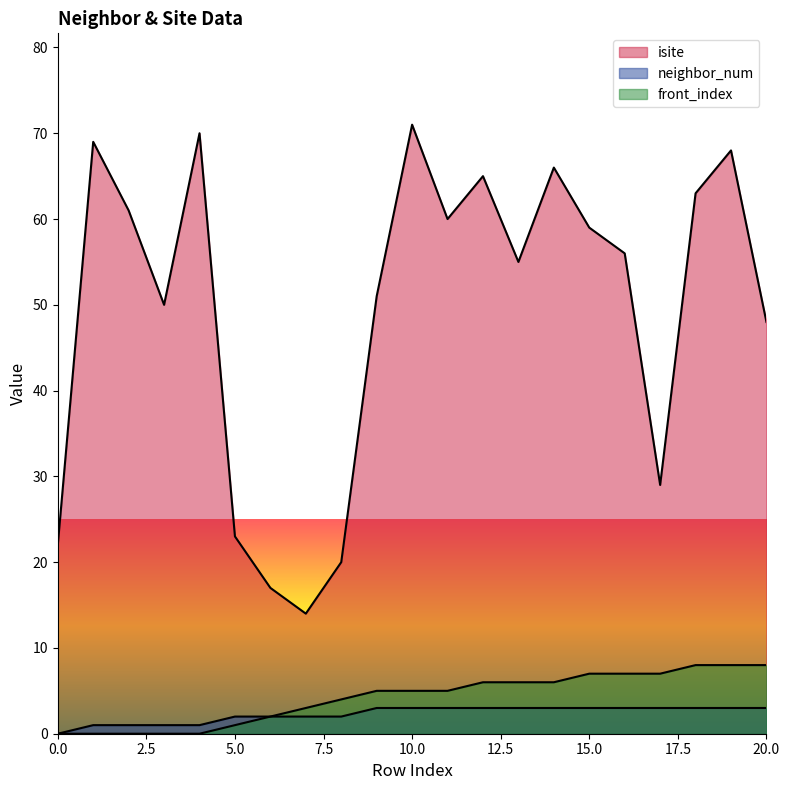

What are all the series names shown in the legend?

isite, neighbor_num, front_index